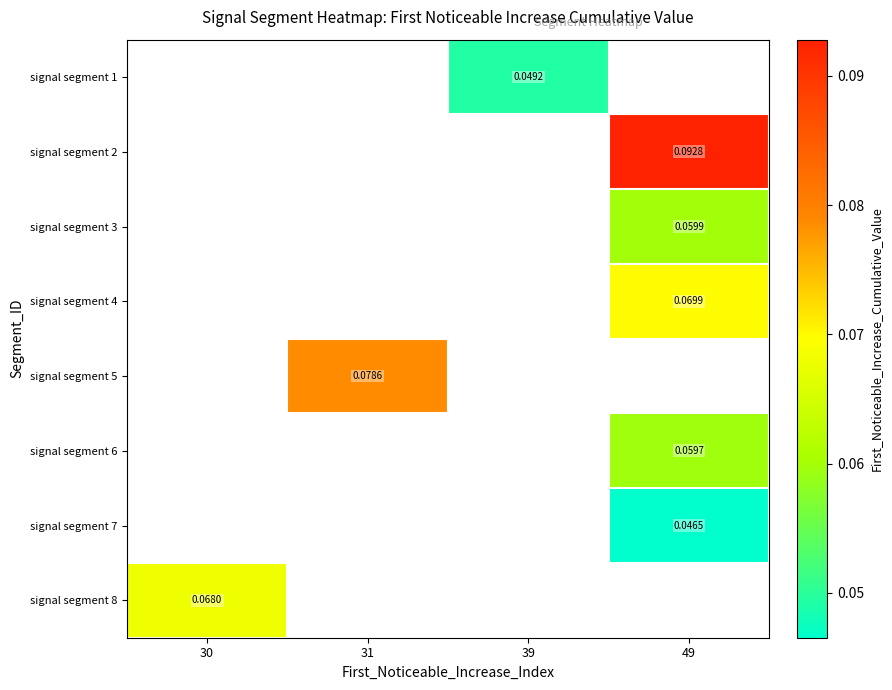

The signal segment 7 series shows 0.1 at 49. True or false?

False